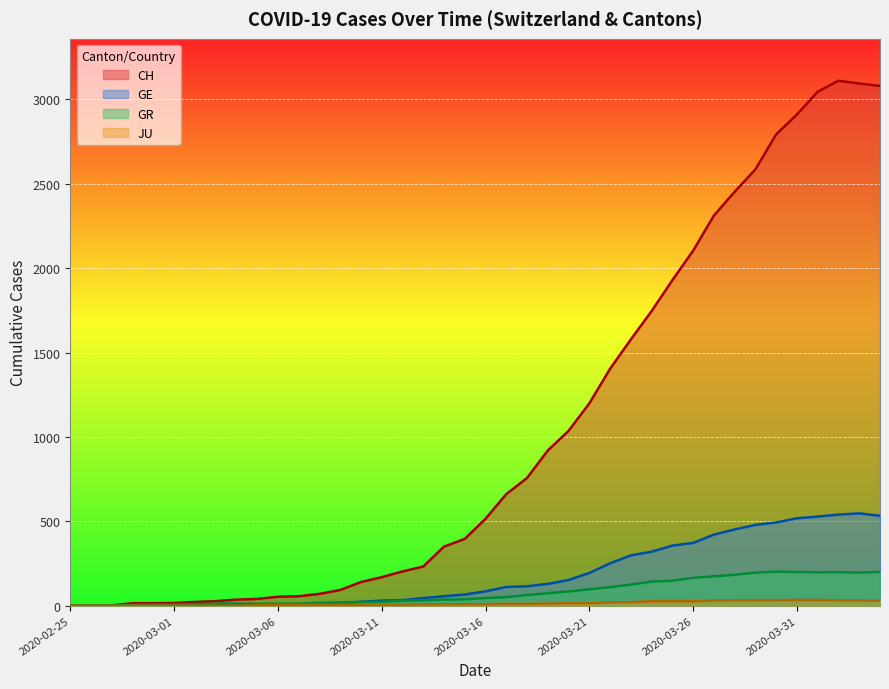

True or false: CH has more than 0 points higher than both neighbors.

True